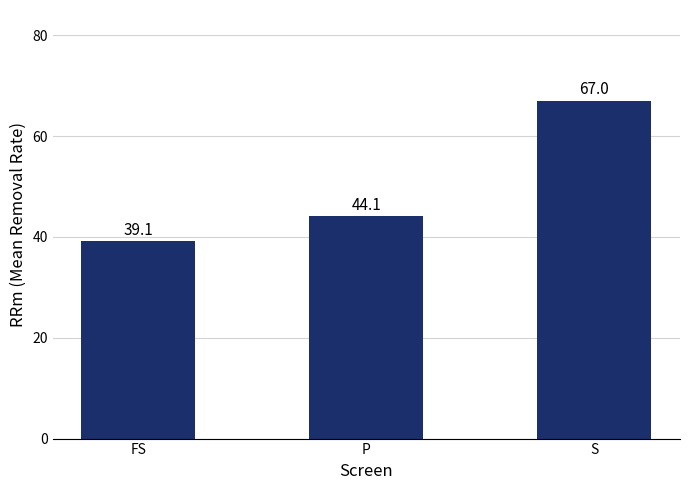

How many data points are less than 44?

1